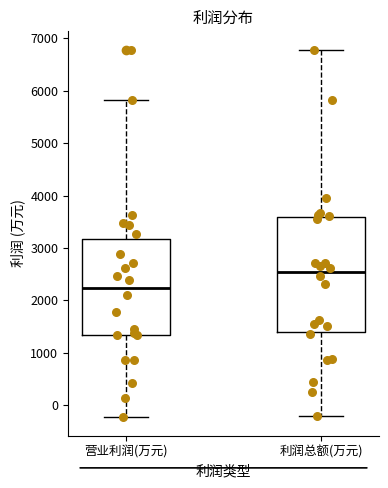

Reading left to right, transcribe this box plot: for each box, give where its median line is, the range the box spans, and where its two whiskers end, as read against the y-axis. The values are not printed on the chart, so give them approximately, as read against the axis.

营业利润(万元): median 2200, box 1300 to 3200, whiskers -200 to 5800
利润总额(万元): median 2500, box 1400 to 3600, whiskers -200 to 6800